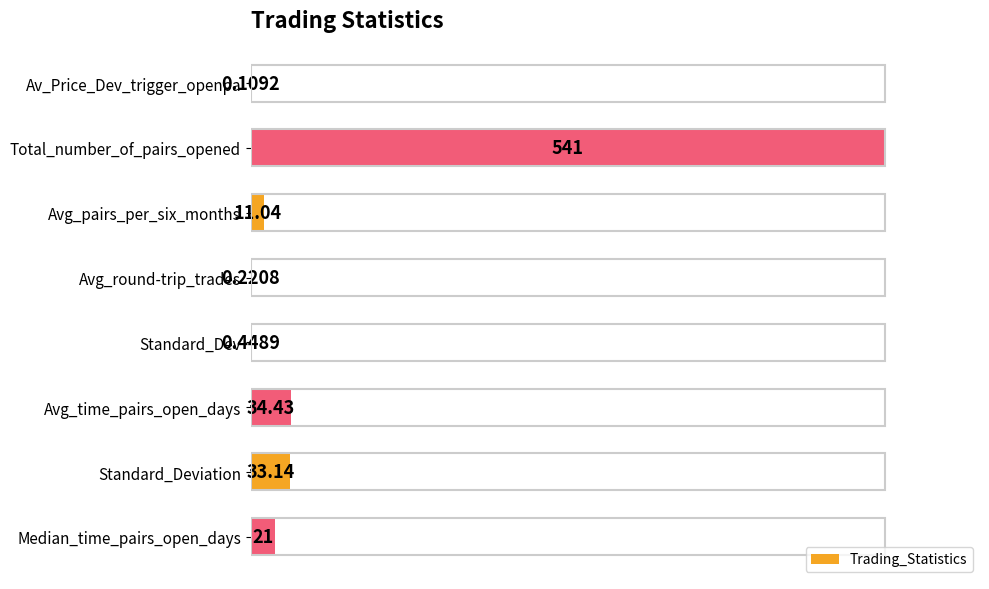

Does the chart contain stacked bars?

No